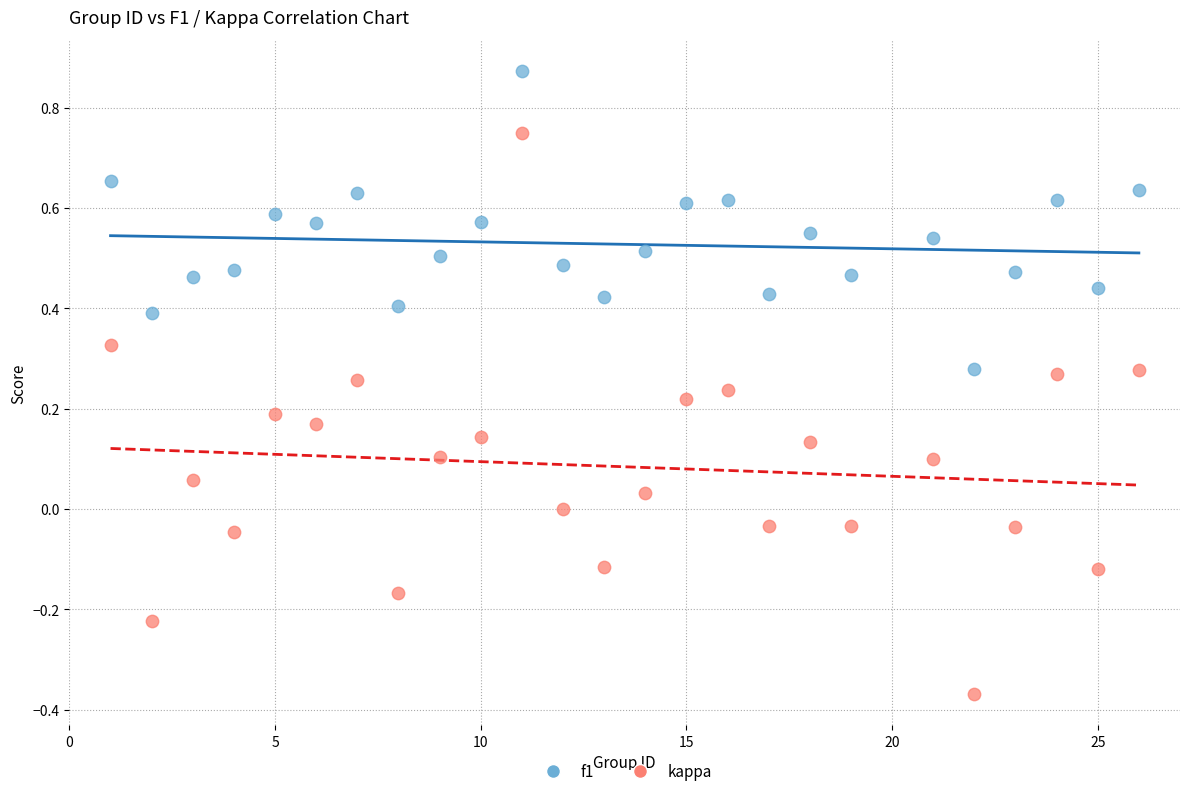

Which series contains the highest Y value?

f1